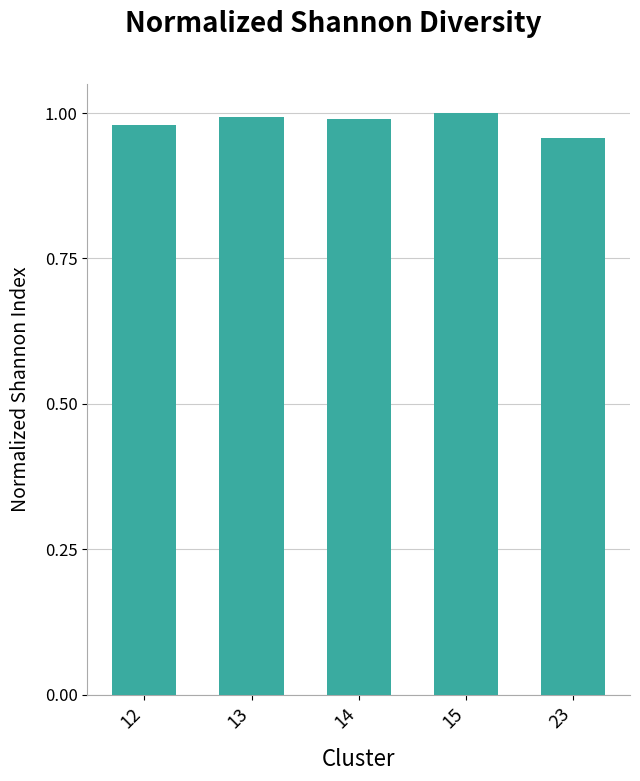

Count the values in the range 0 to 1.

5